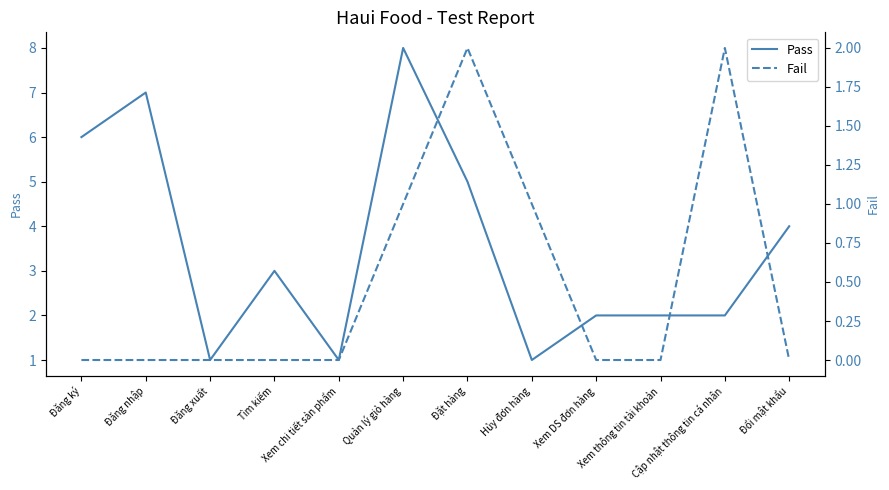

True or false: Pass has a value of 6 at Đổi mật khẩu.

False